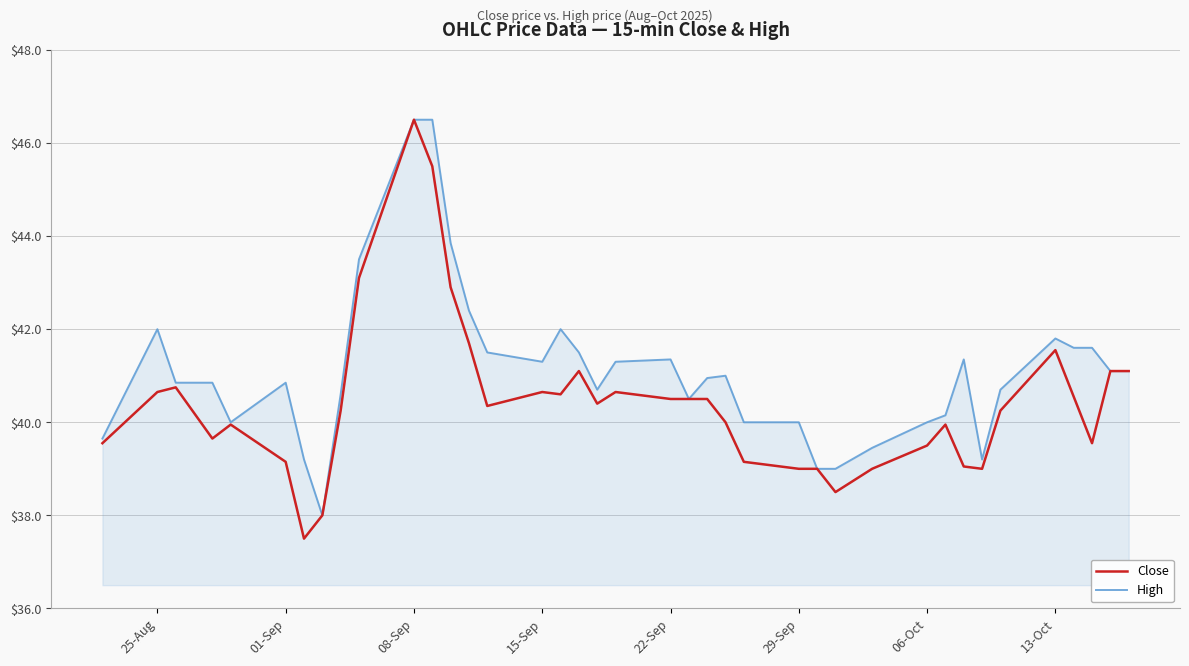

What is the highest value of the Close series?

46.5